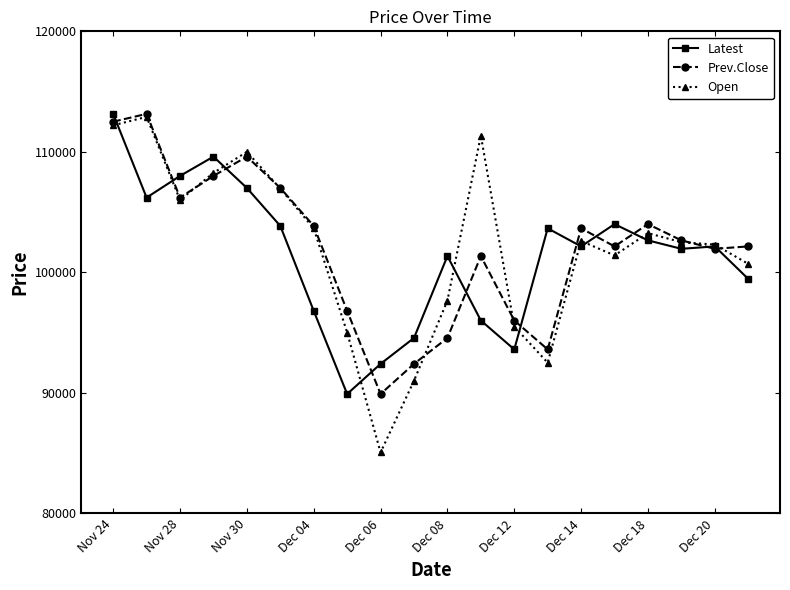

What is the highest value of the Prev.Close series?

113150